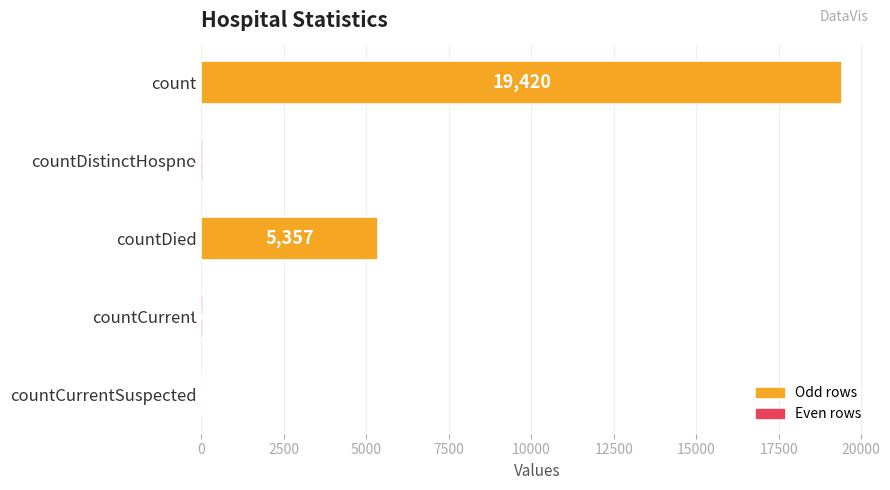

How many positive values are there?

4